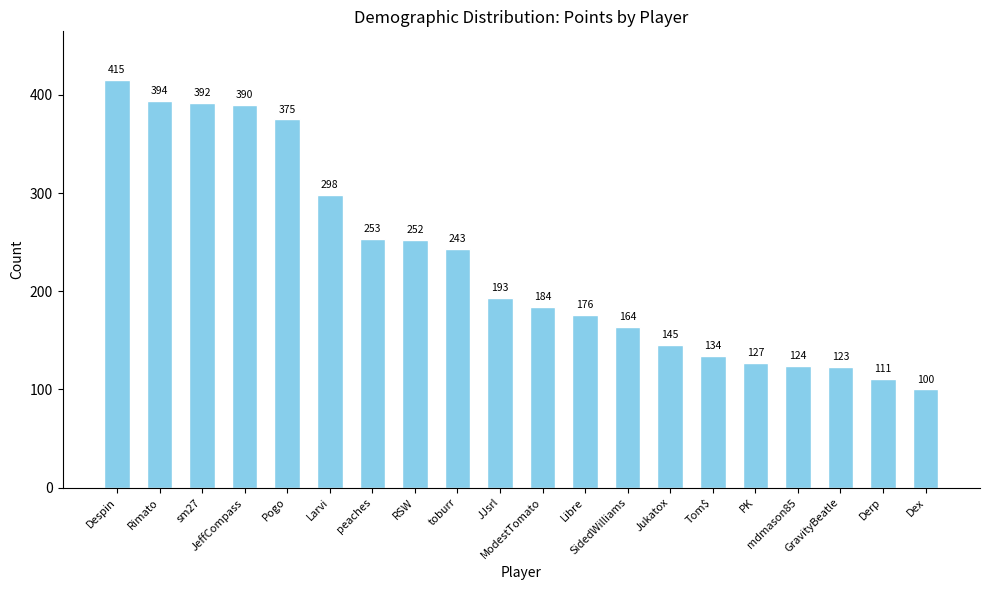

Does the chart contain any negative values?

No